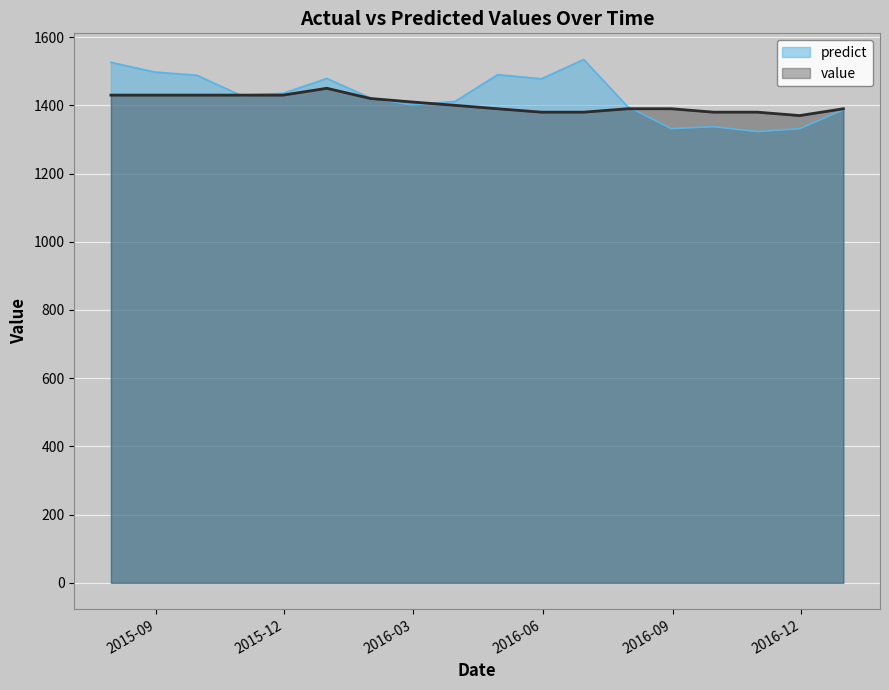

Reading right to left, what are all the values shown in this chart?

predict: 2016-12-31=1386.9	2016-11-30=1331.5	2016-10-31=1322.8	2016-09-30=1337.5	2016-08-31=1331.7	2016-07-31=1396.9	2016-06-30=1534.4	2016-05-31=1477.8	2016-04-30=1489.9	2016-03-31=1411.8	2016-02-29=1401.1	2016-01-31=1421.5	2015-12-31=1478.9	2015-11-30=1435.2	2015-10-31=1429.4	2015-09-30=1488.1	2015-08-31=1497.7	2015-07-31=1526.0
value: 2016-12-31=1390.0	2016-11-30=1370.0	2016-10-31=1380.0	2016-09-30=1380.0	2016-08-31=1390.0	2016-07-31=1390.0	2016-06-30=1380.0	2016-05-31=1380.0	2016-04-30=1390.0	2016-03-31=1400.0	2016-02-29=1410.0	2016-01-31=1420.0	2015-12-31=1450.0	2015-11-30=1430.0	2015-10-31=1430.0	2015-09-30=1430.0	2015-08-31=1430.0	2015-07-31=1430.0